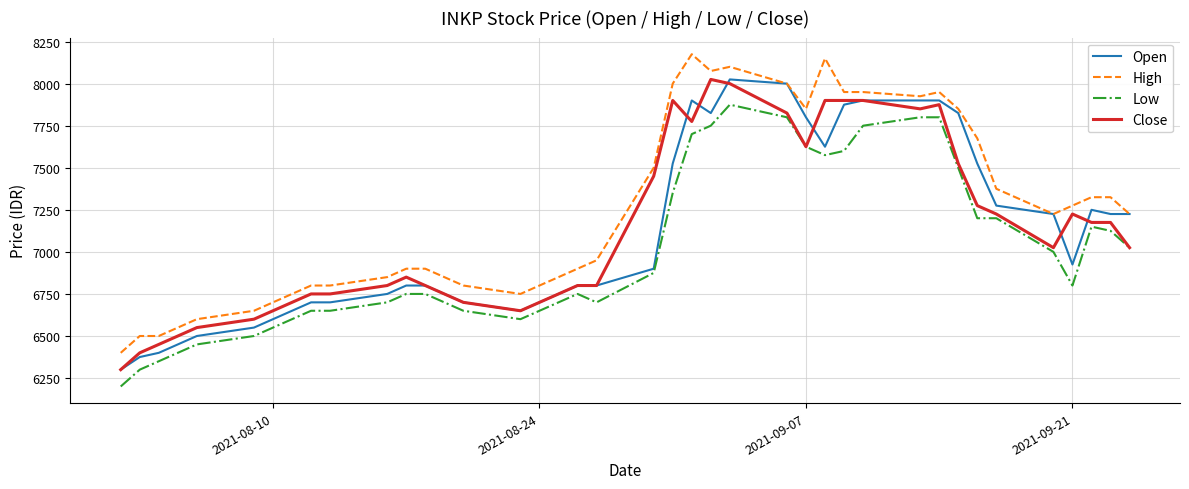

What is the maximum value shown in the chart?

8175